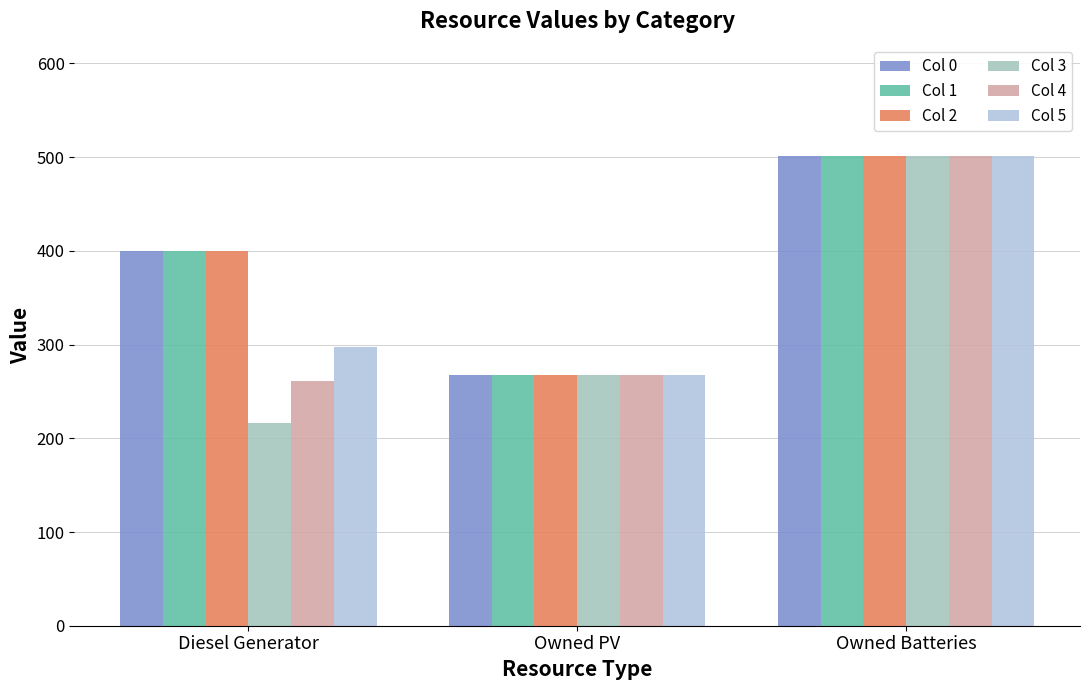

How many data points does each series have?

3